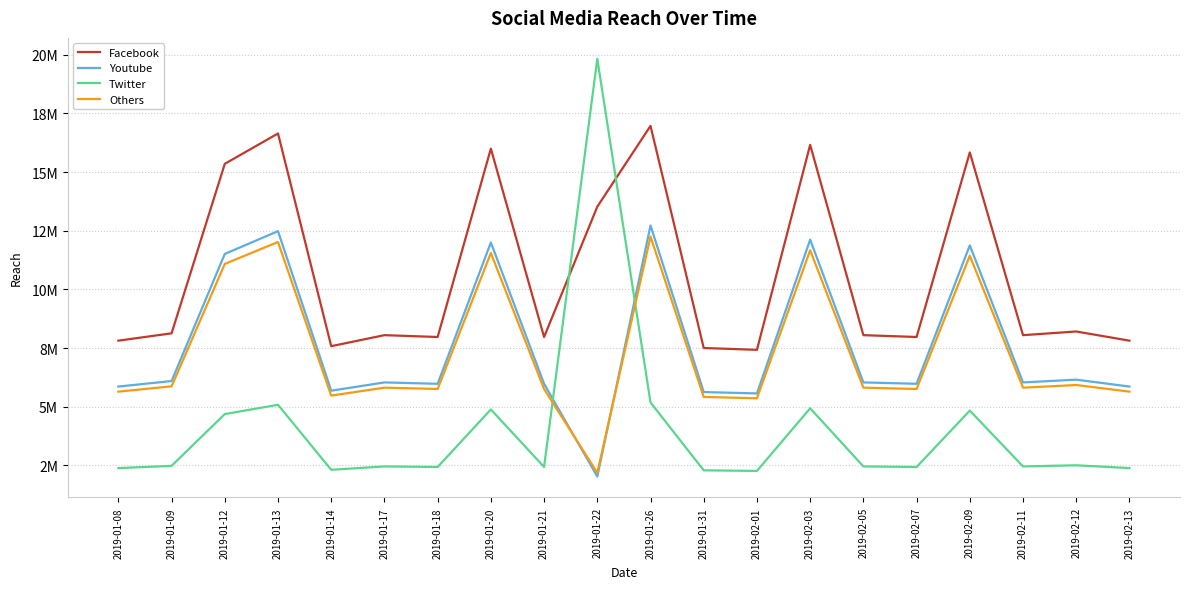

List the labels in order of Twitter value, largest first.

2019-01-22, 2019-01-26, 2019-01-13, 2019-02-03, 2019-01-20, 2019-02-09, 2019-01-12, 2019-02-12, 2019-01-09, 2019-01-17, 2019-02-05, 2019-02-11, 2019-01-18, 2019-01-21, 2019-02-07, 2019-01-08, 2019-02-13, 2019-01-14, 2019-01-31, 2019-02-01